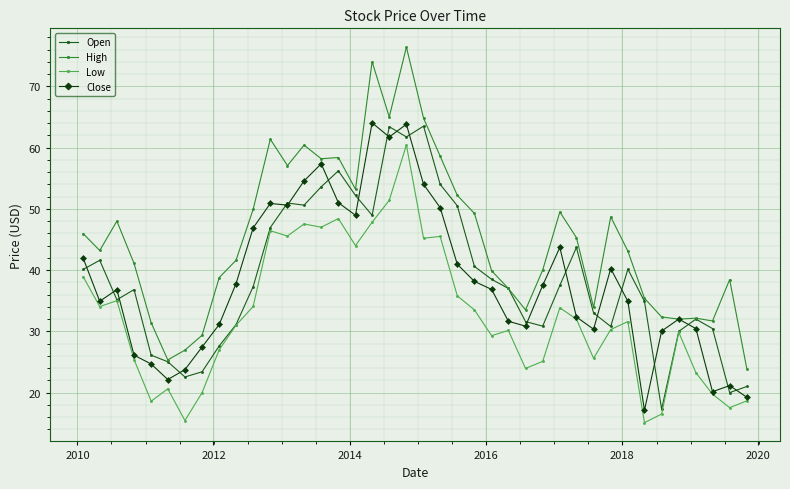

Which series has the largest total across all categories?

High